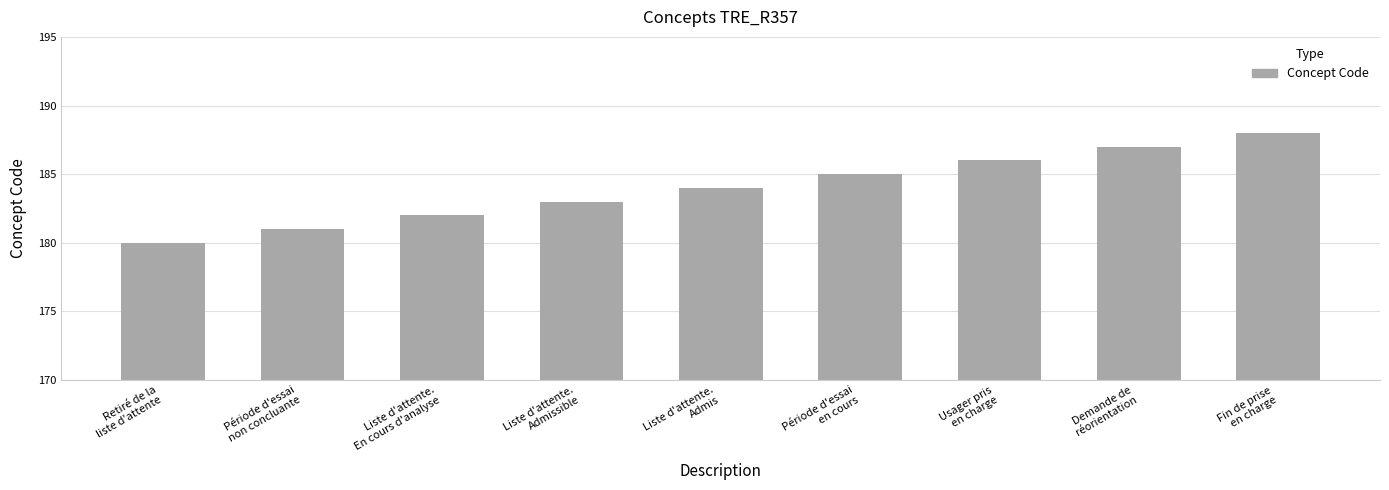

Approximately how many times larger is the value at Période d'essai
non concluante compared to Retiré de la
liste d'attente?

1.0